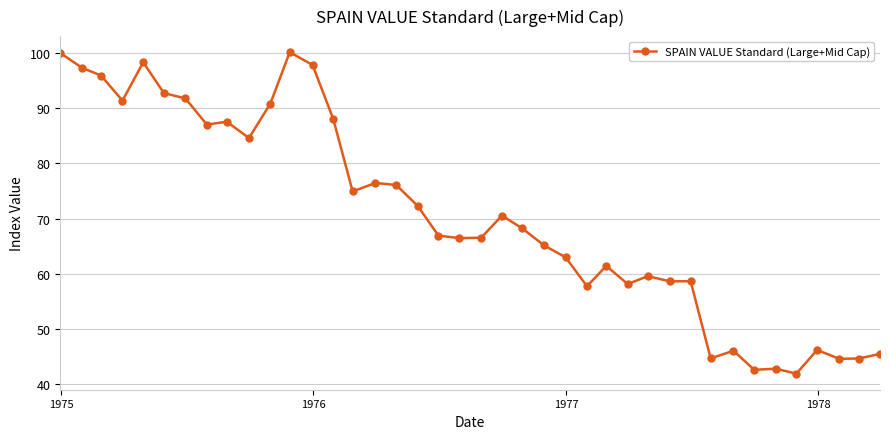

True or false: there are more than 1 points higher than both neighbors.

True